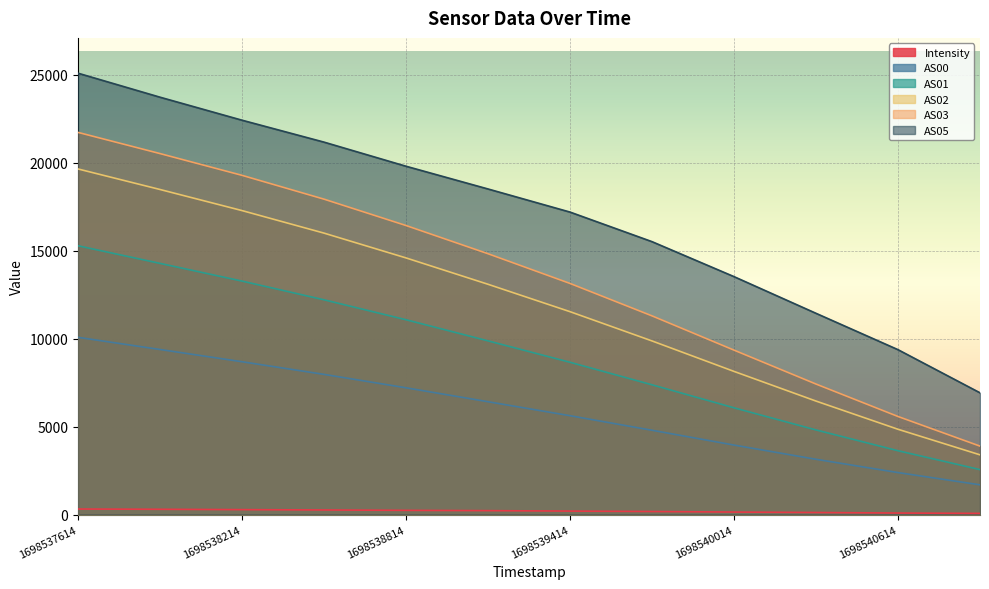

How many categories are shown in the chart?

12